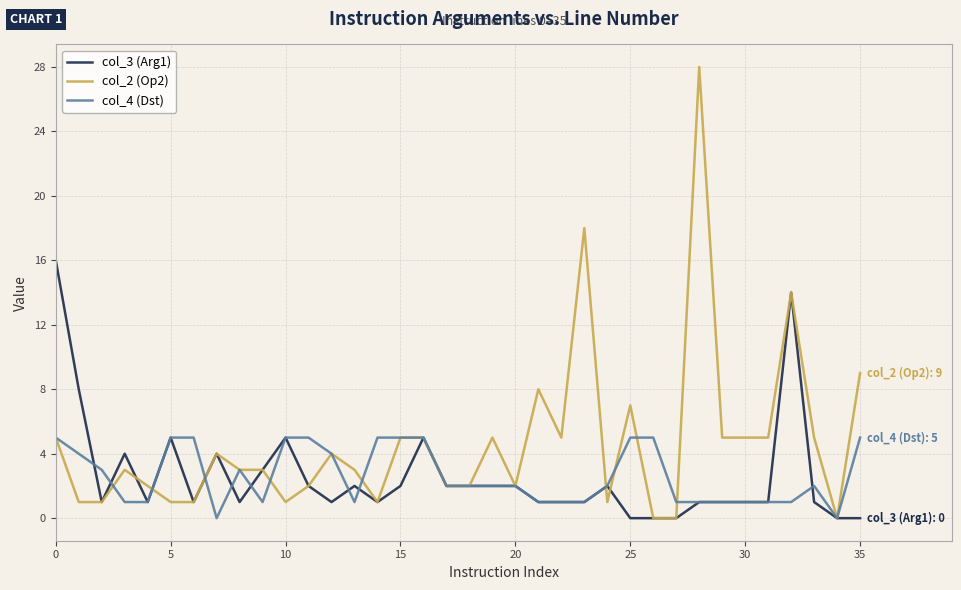

List the series in order of their peak value, highest first.

col_2 (Op2), col_3 (Arg1), col_4 (Dst)